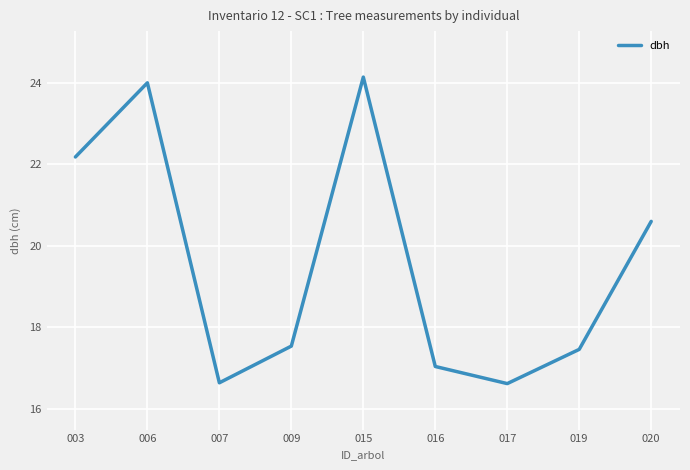

Between 006 and 003, which is larger?

006